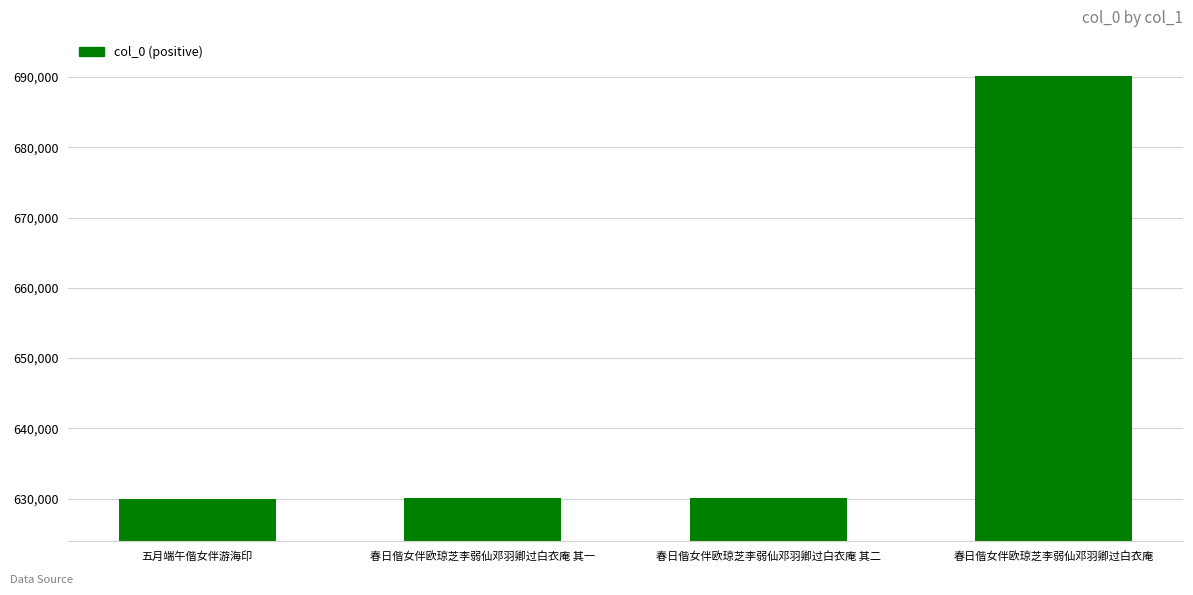

What is the ratio of the value at 春日偕女伴欧琼芝李弱仙邓羽卿过白衣庵 其一 to the value at 五月端午偕女伴游海印?

1.0